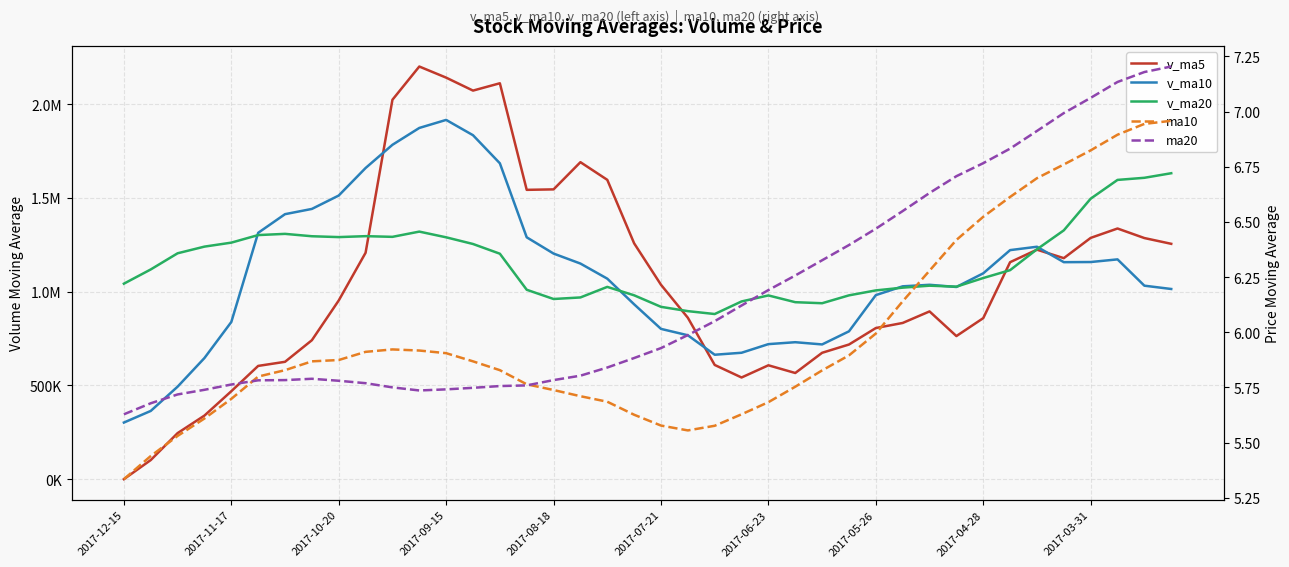

At how many categories does at least one series exceed 1039532?

28